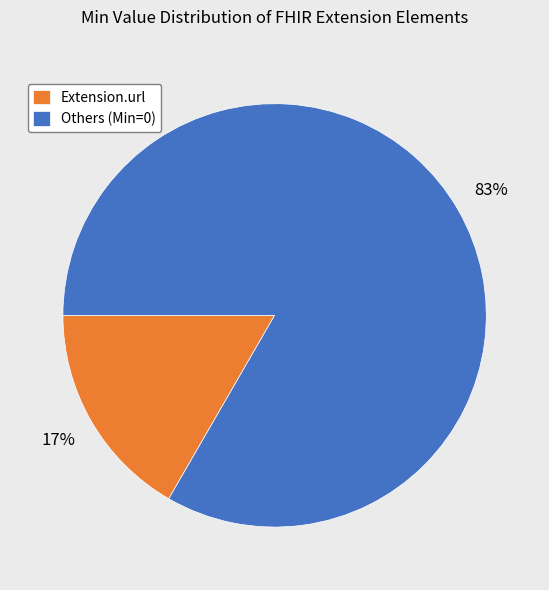

Which has a higher value, Extension.url or Others (Min=0)?

Others (Min=0)